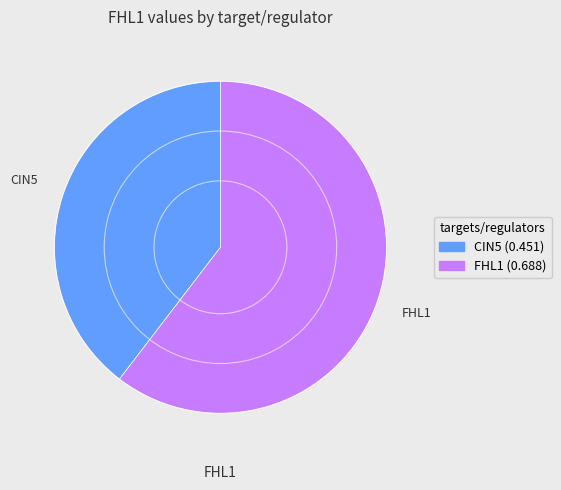

How many slices are in this pie chart?

2